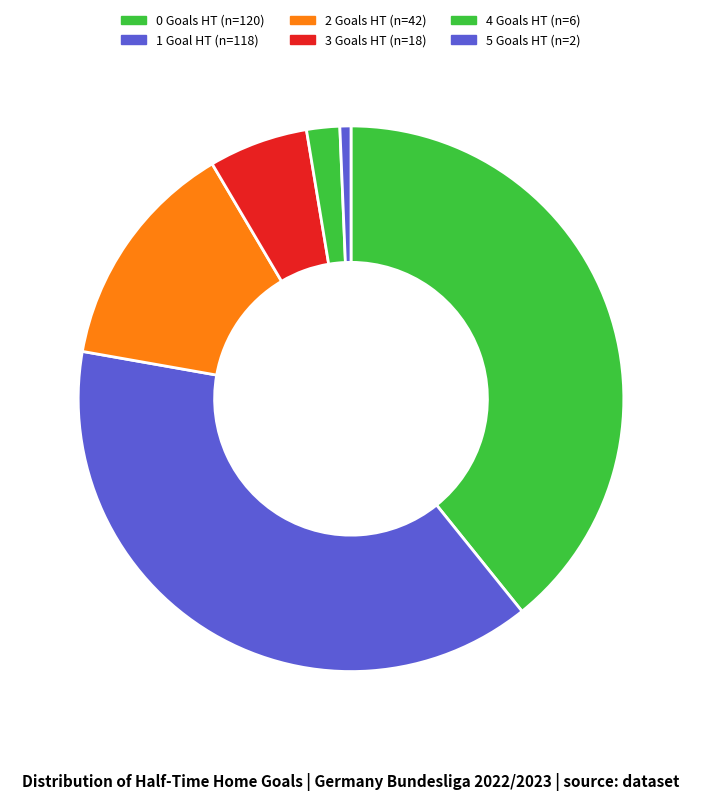

True or false: 3 accounts for 6% of the total.

True